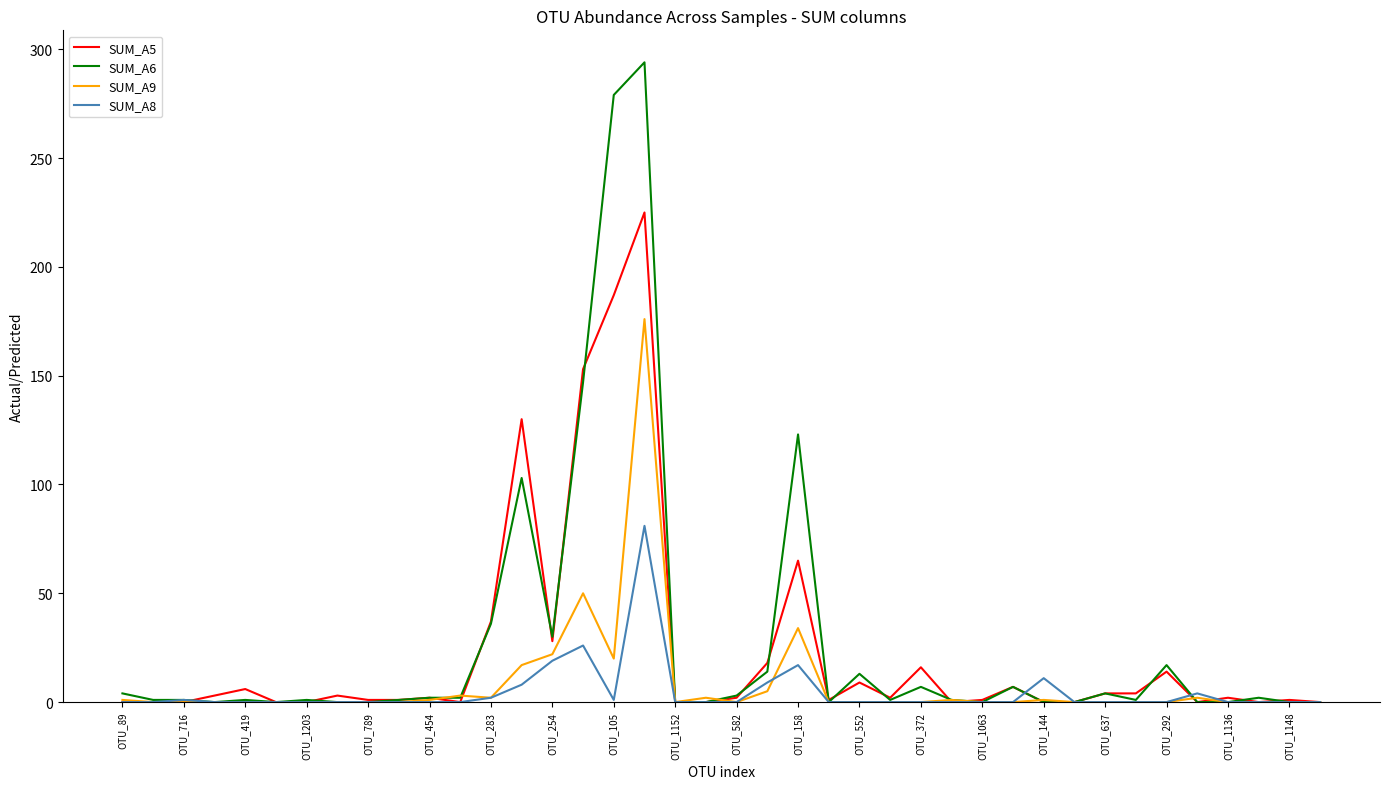

Rank the series by their maximum value, from lowest to highest.

SUM_A8, SUM_A9, SUM_A5, SUM_A6